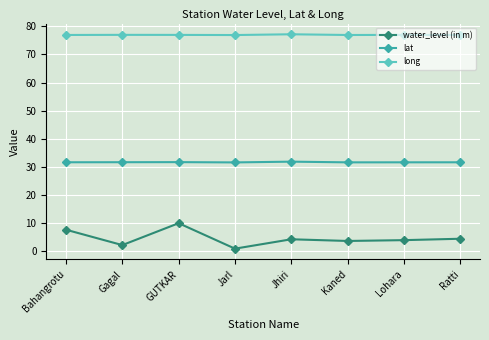

Where is the first local minimum for water_level (in m)?

Gagal